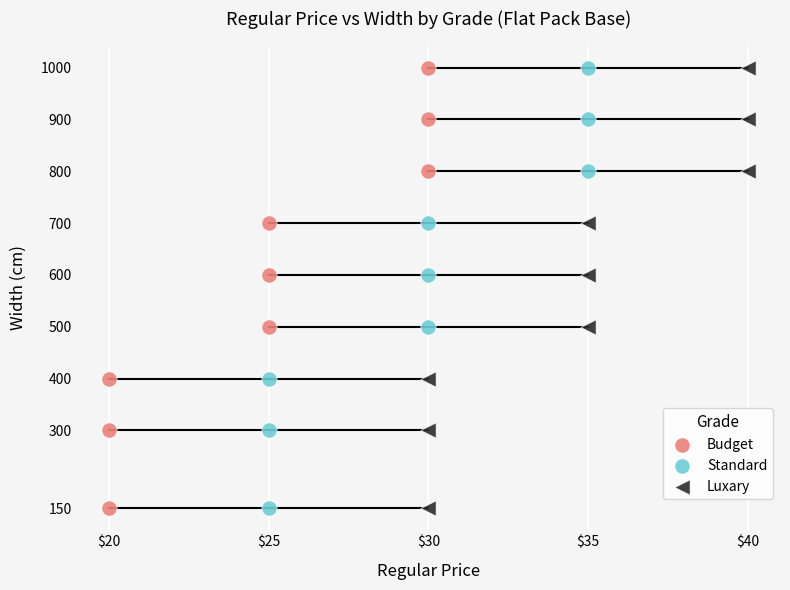

What are all the series names shown in the legend?

Budget, Standard, Luxary